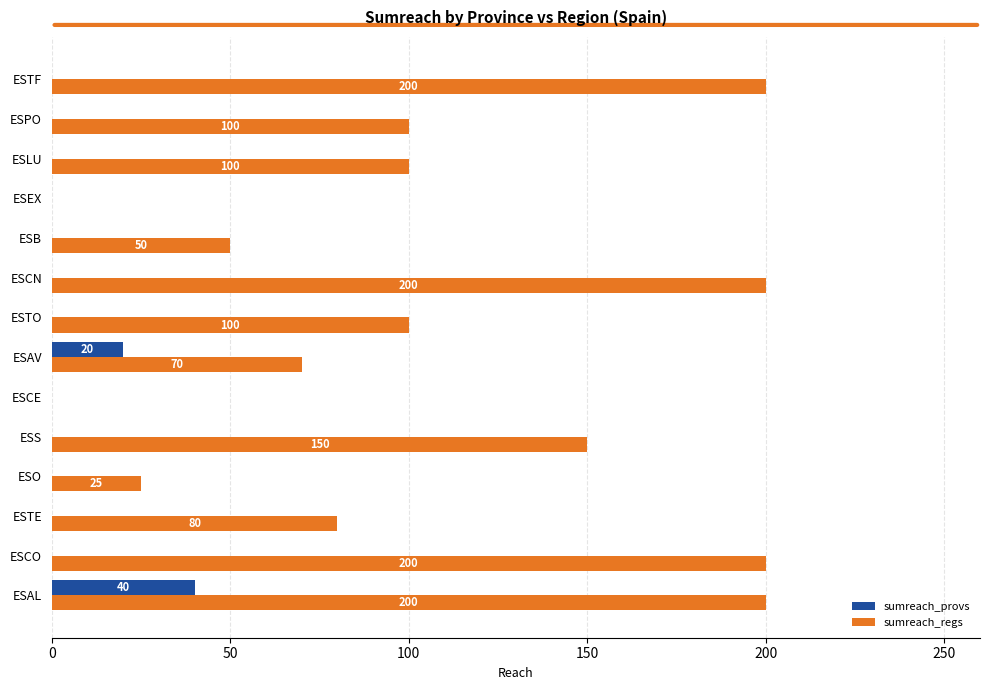

What is the sum of all sumreach_regs values?

1475